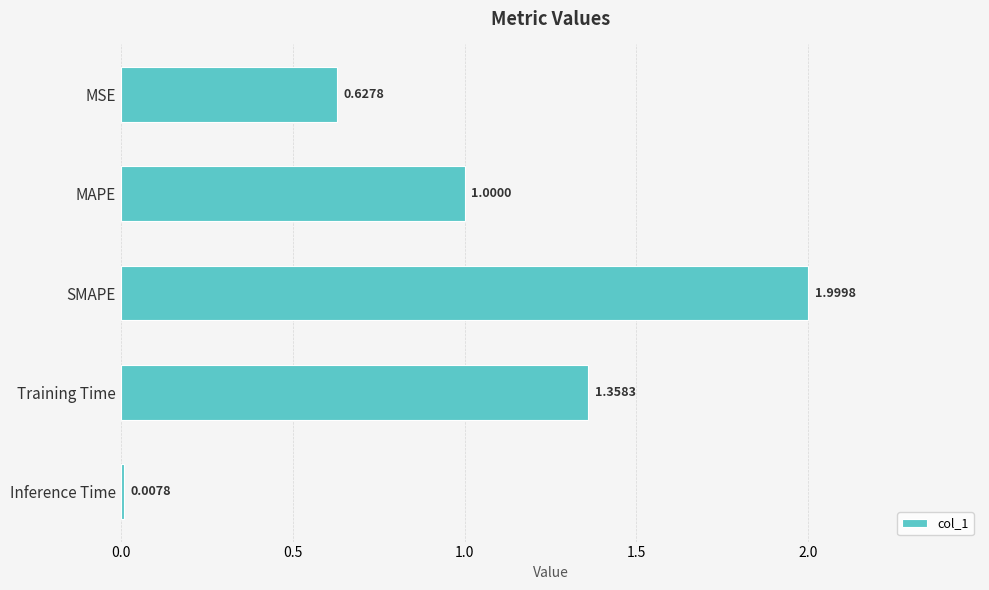

Which label corresponds to the largest value in the chart?

SMAPE